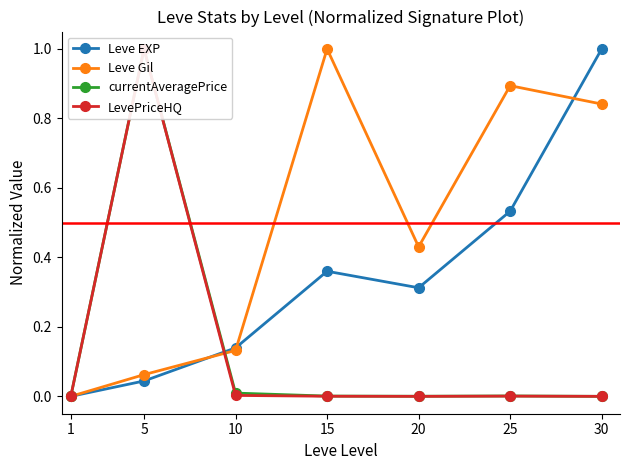

The value of Leve EXP at 5 is 0.0. True or false?

True